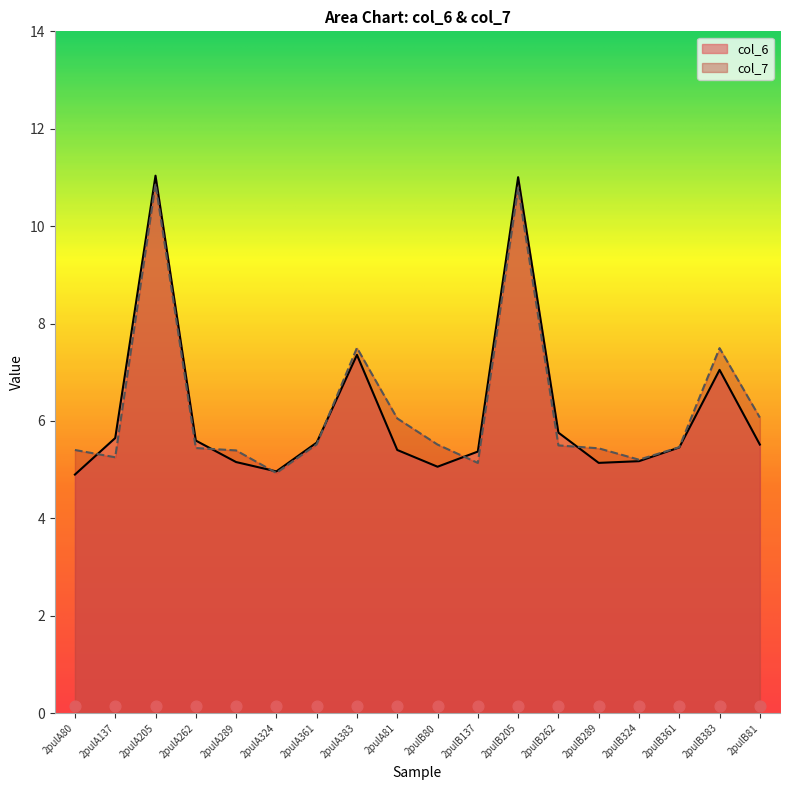

At how many categories does at least one series exceed 10?

2